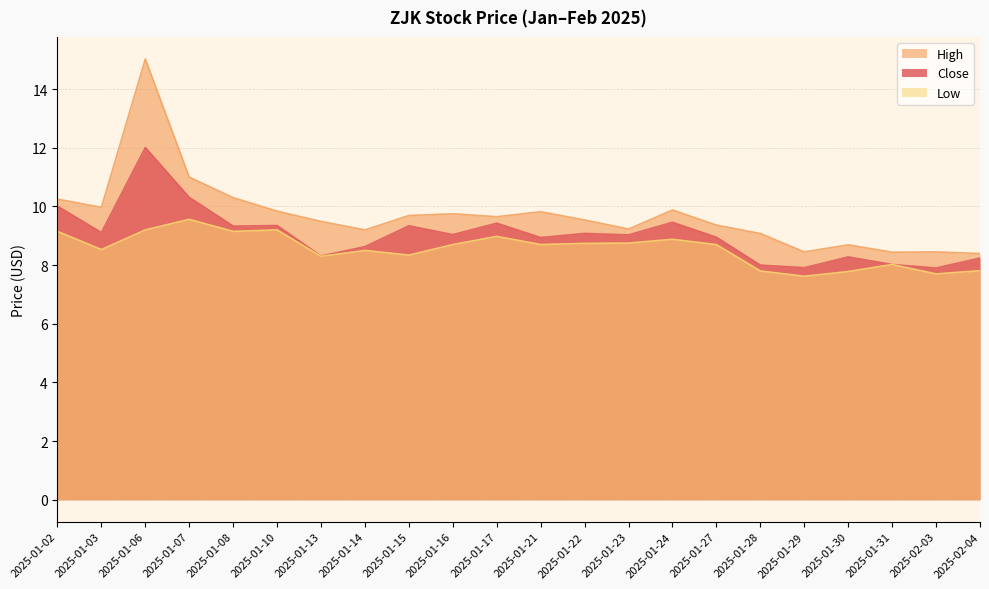

The value of Close at 2025-02-04 is 3.6. True or false?

False